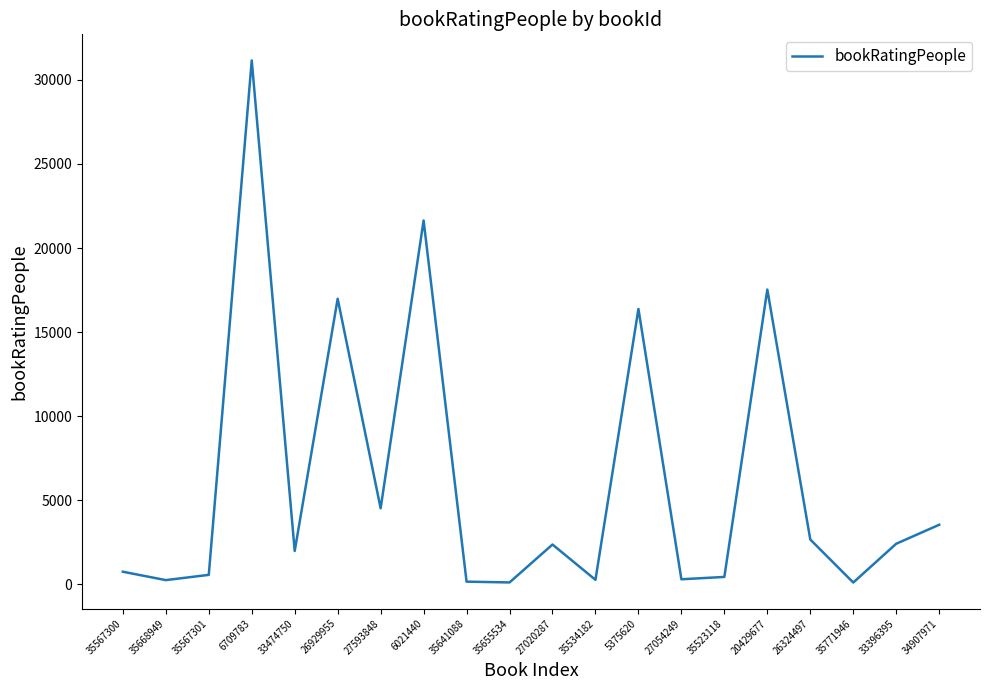

What is the change in value from 35523118 to 26324497?

+2227